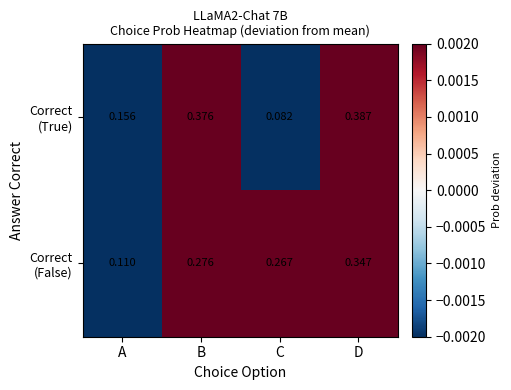

Which category has the lowest value across all series?

C